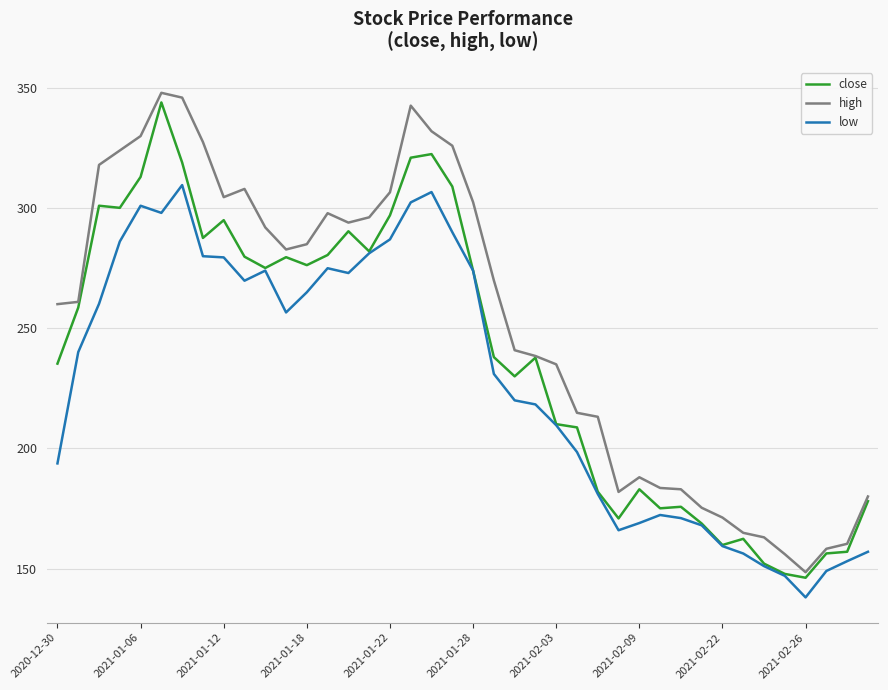

What is the minimum value shown in the chart?

138.0